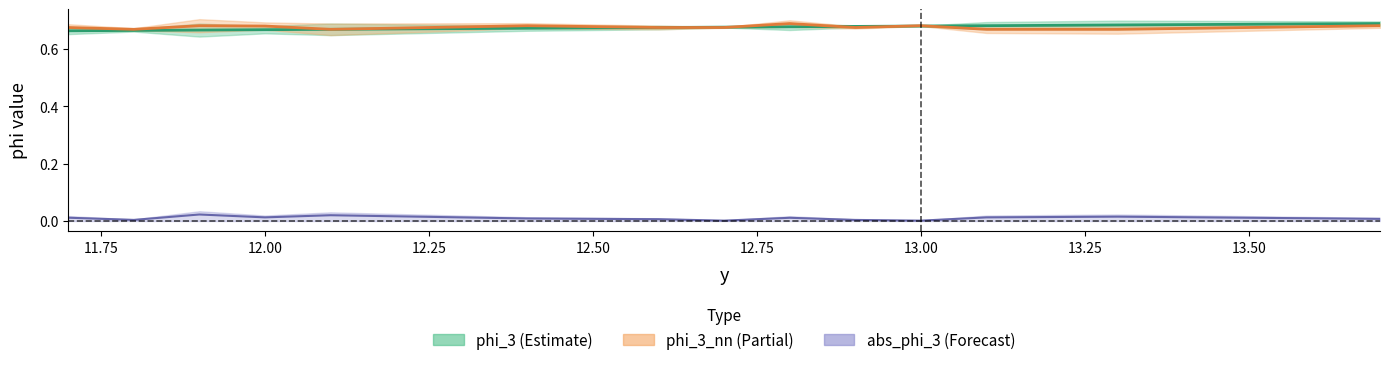

What is the sum of all abs_phi_3_line values?

0.2